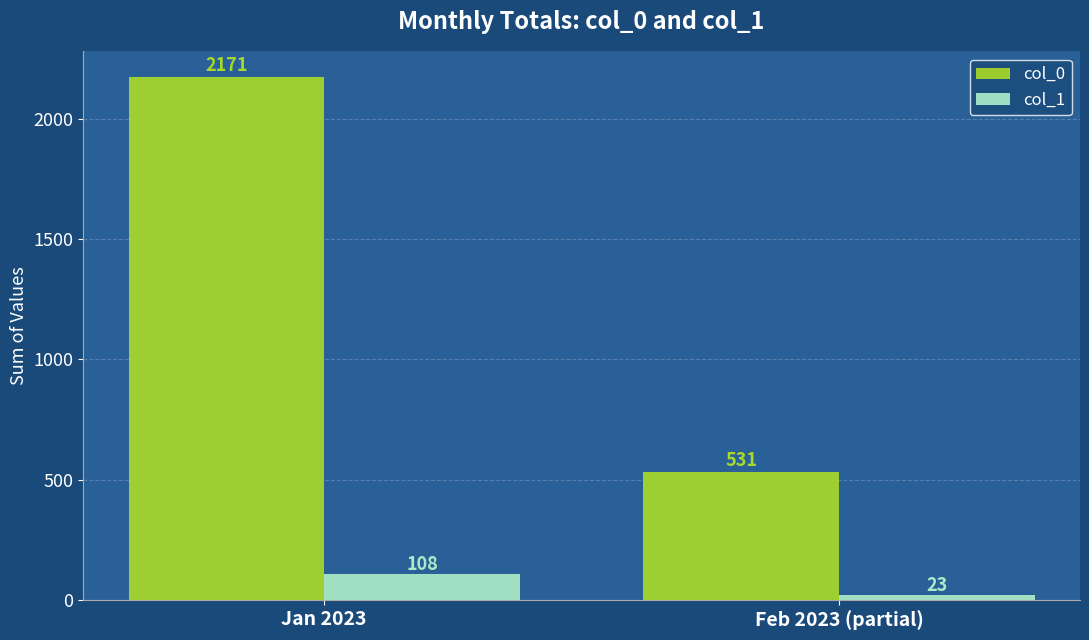

What is the label of the 2nd bar from the left?

Feb 2023 (partial)